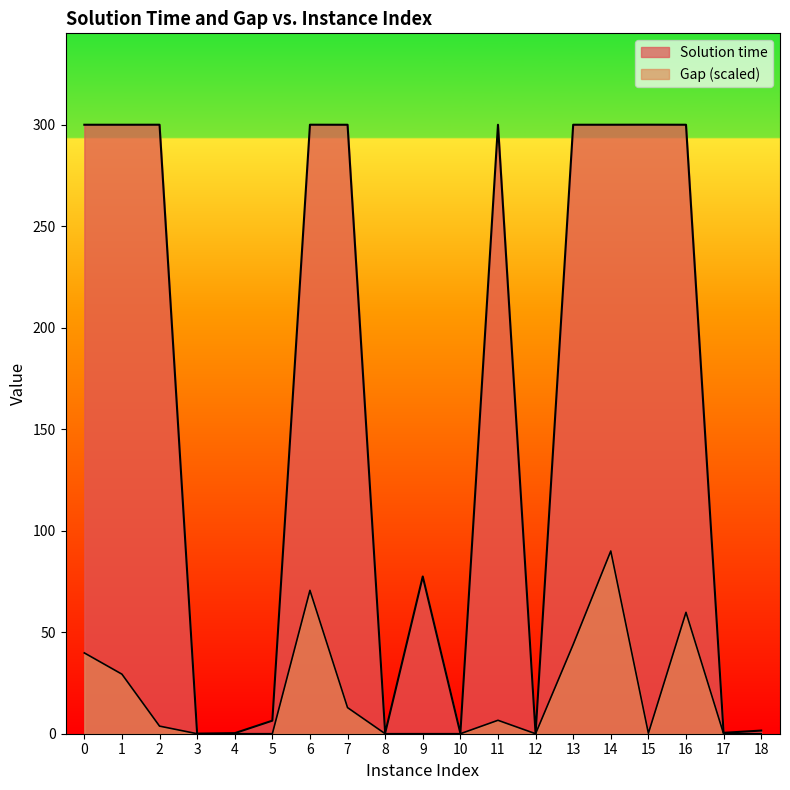

Which series has the largest range (max minus min)?

Solution time